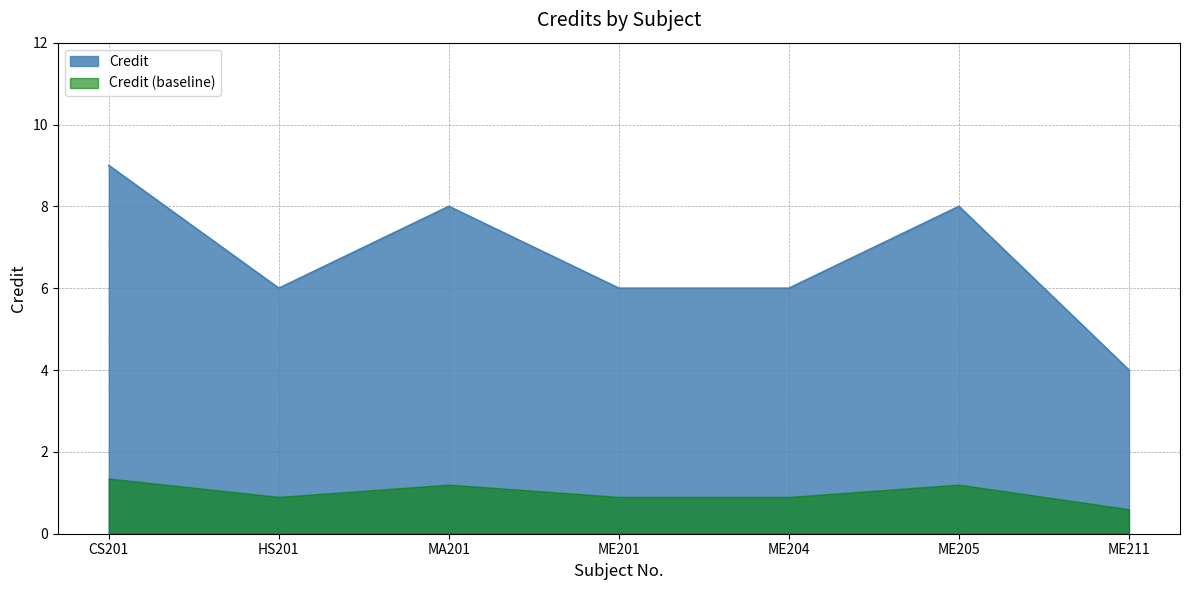

Reading left to right, list all the values displayed in this chart.

CS201=9	HS201=6	MA201=8	ME201=6	ME204=6	ME205=8	ME211=4